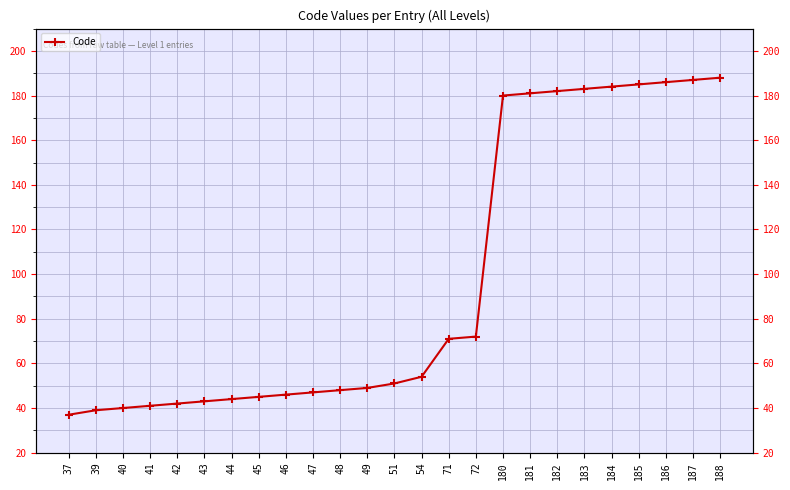

How many categories are shown in the chart?

25